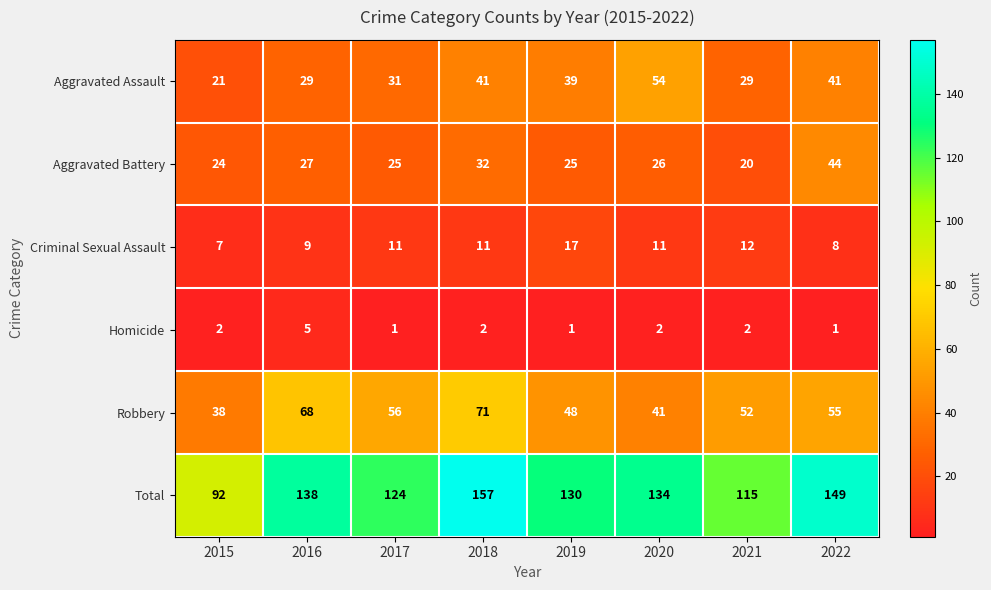

What is the difference between the Aggravated Battery values at 2021 and 2020?

6